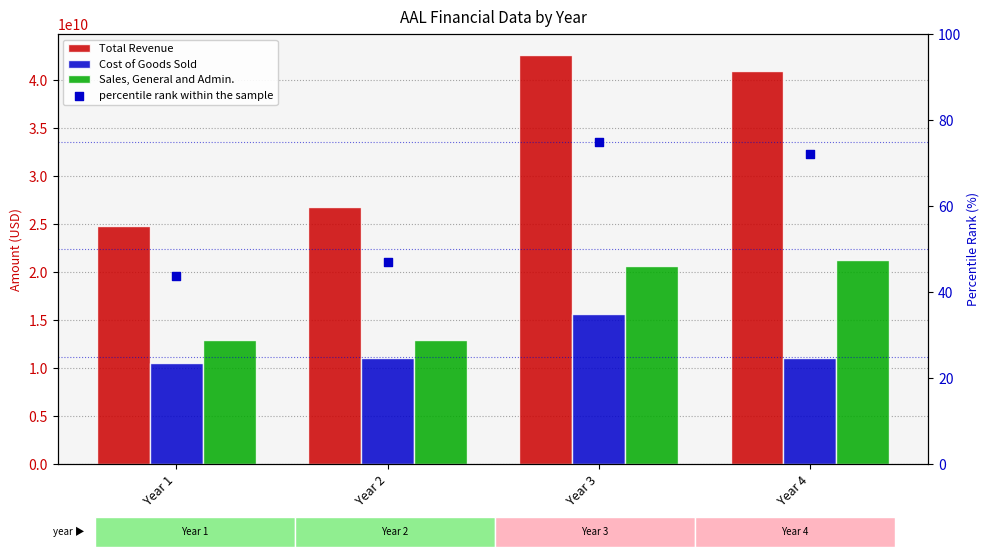

Which series contains the lowest Y value?

percentile rank within the sample